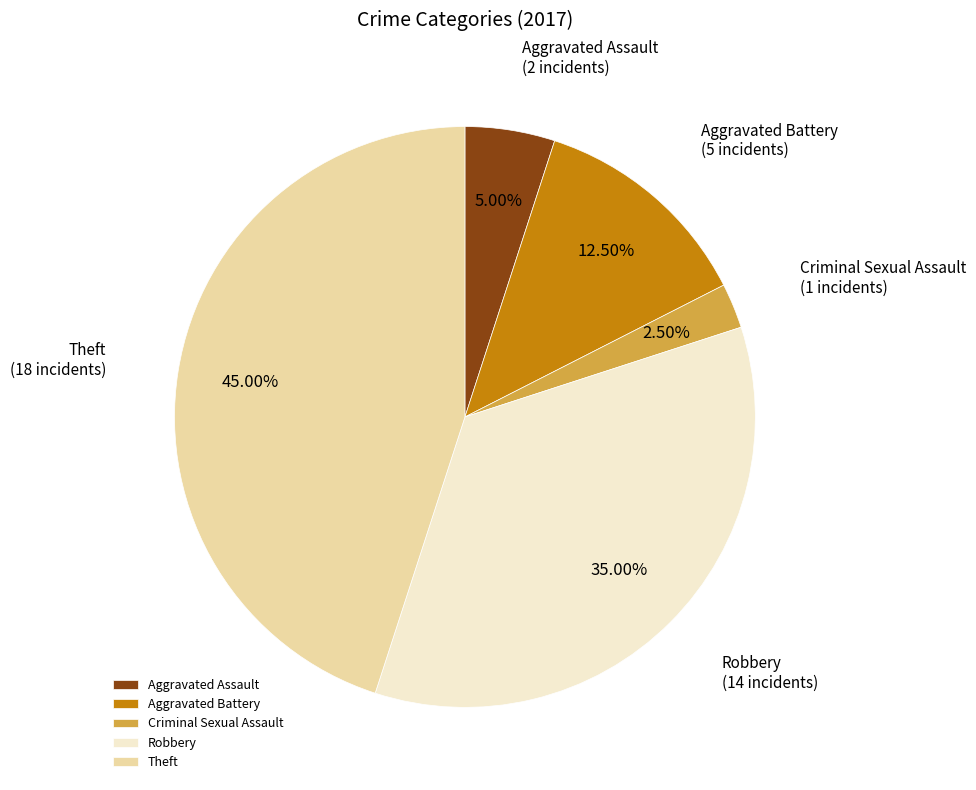

Which slice is the smallest?

Criminal Sexual Assault